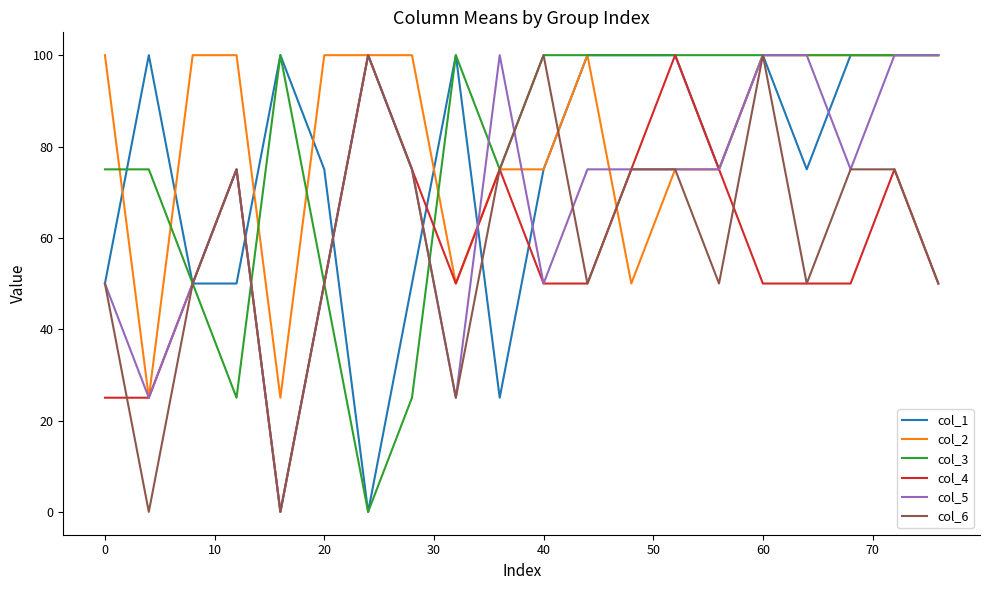

What is the minimum value for col_2?

25